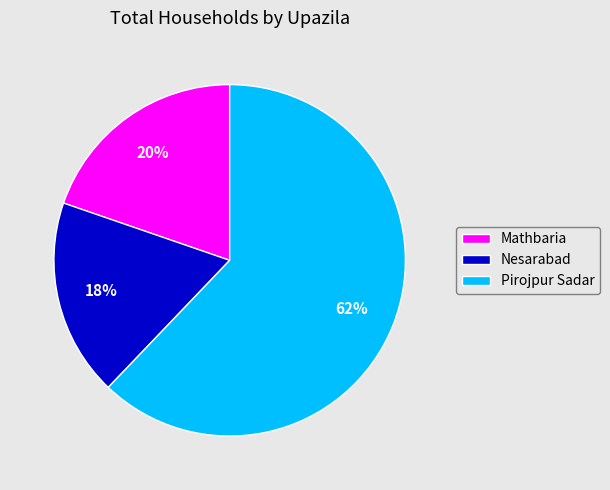

Do Pirojpur Sadar and Mathbaria together represent more than half of the pie?

Yes